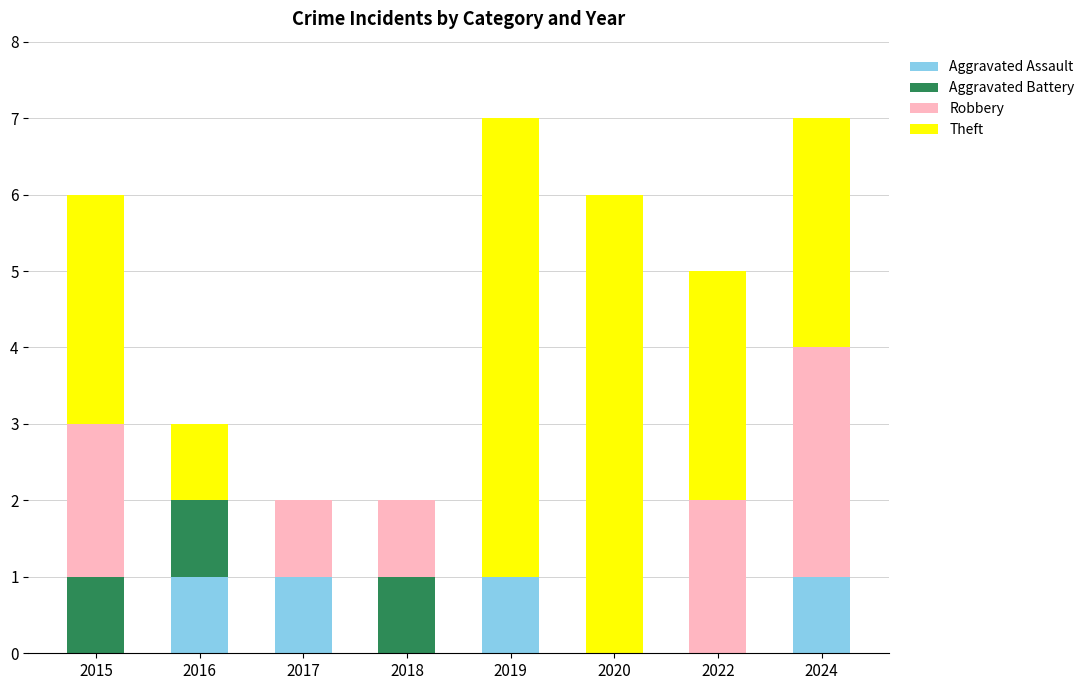

What is the total value across all series at 2022?

5